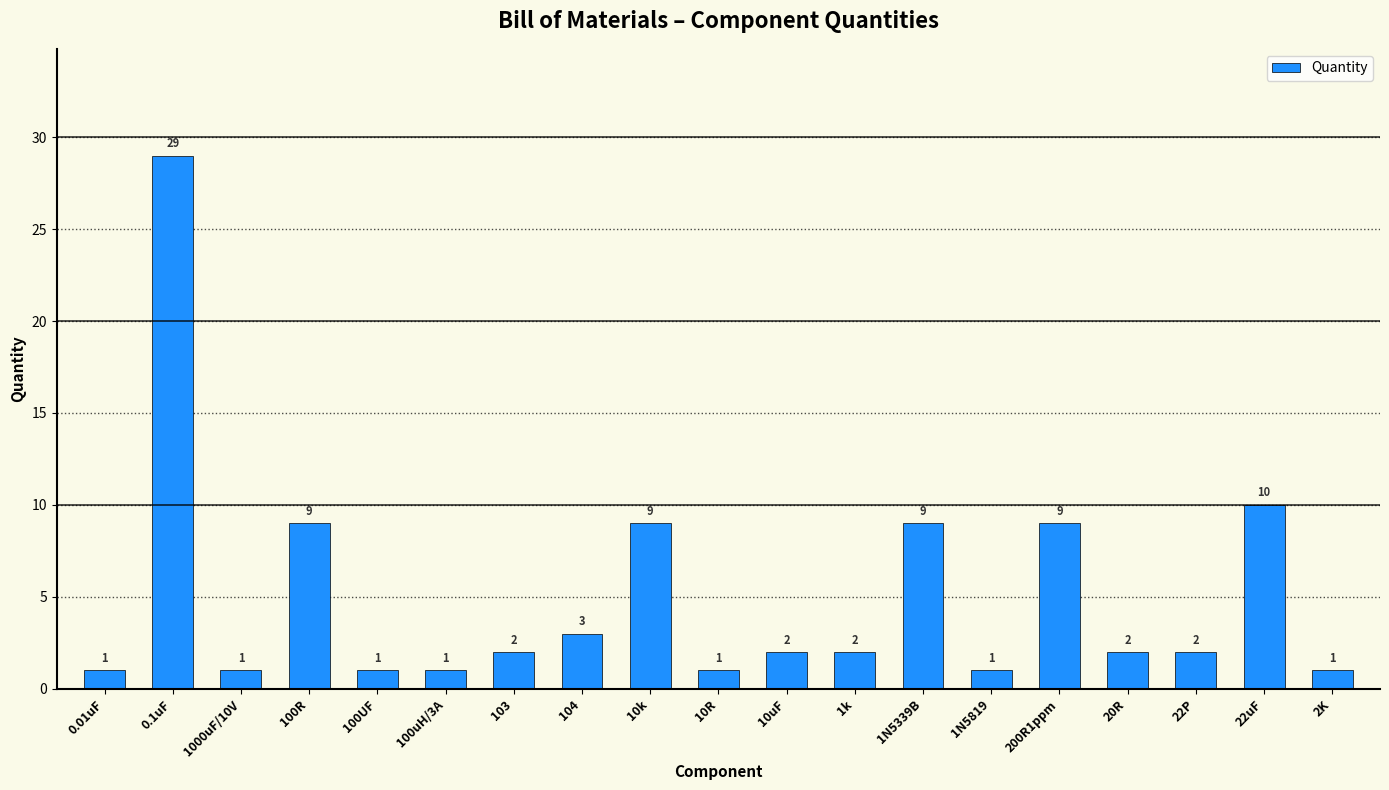

Count the number of categories in the chart.

19